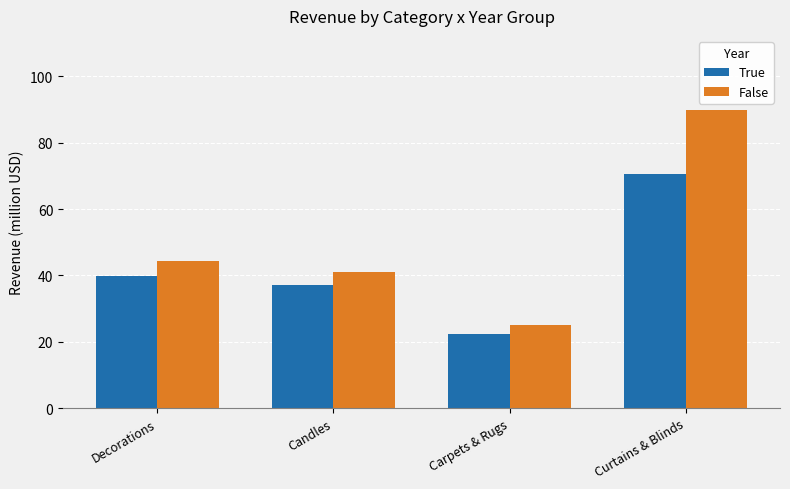

What is the sum of all True values?

170.0